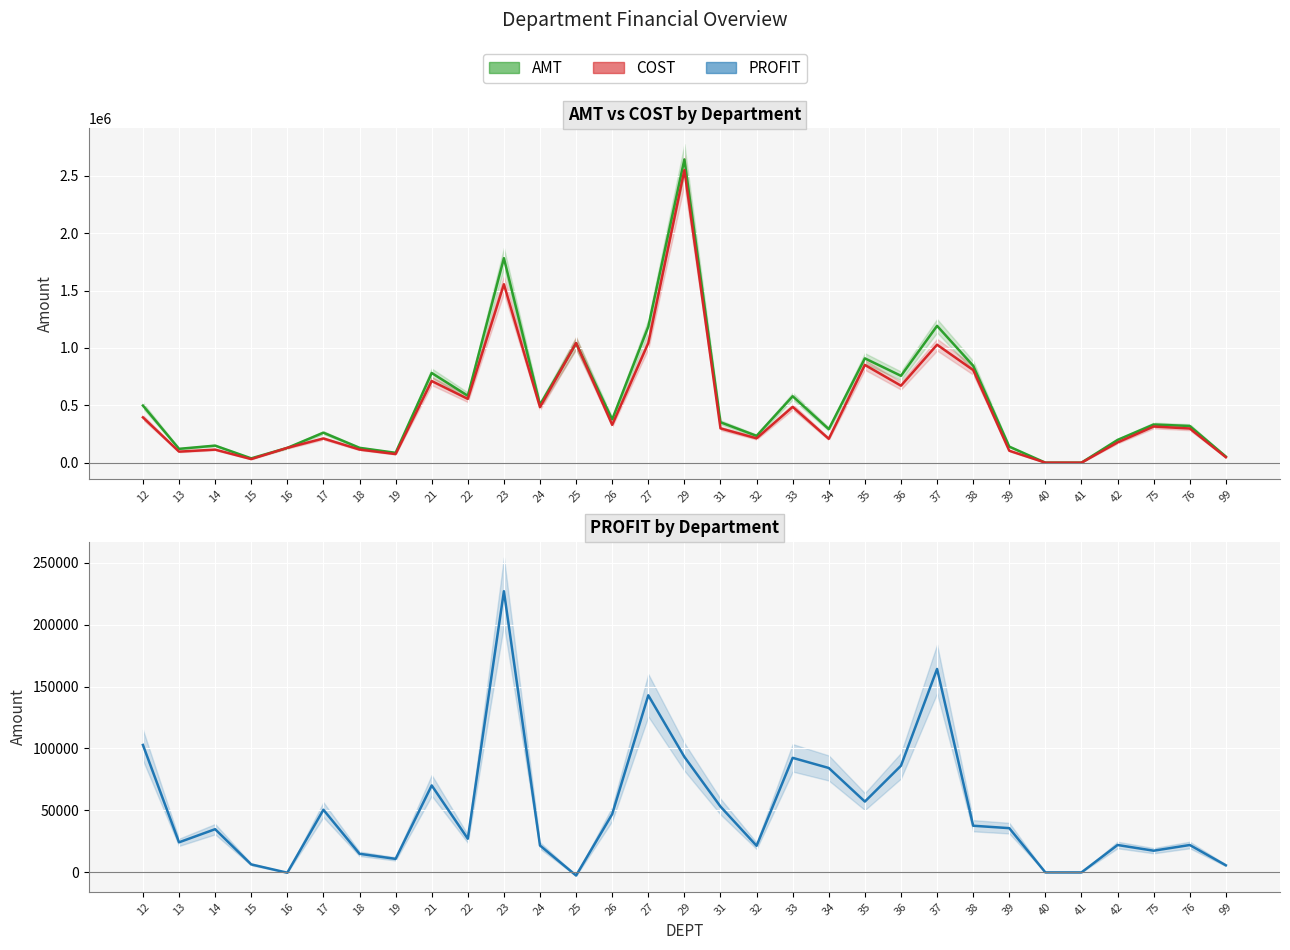

Which label corresponds to the smallest value in the chart?

25